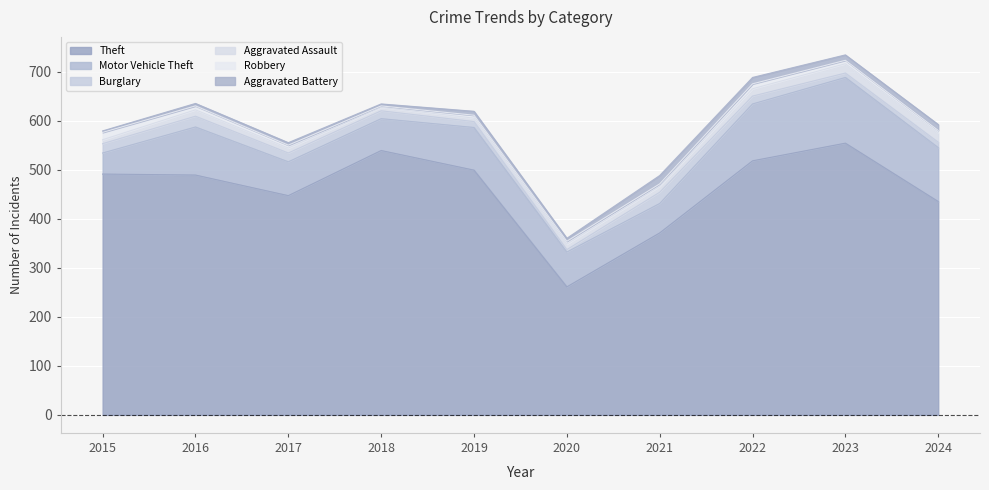

What is the average value of the Aggravated Battery series?

8